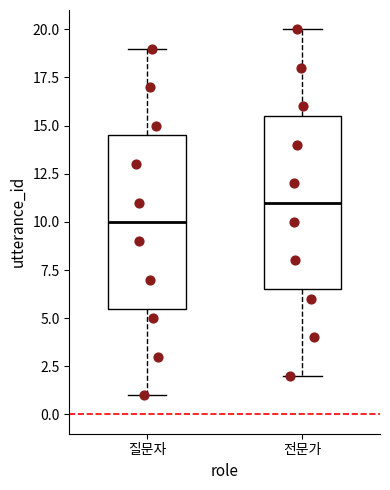

Reading left to right, read every box against the y-axis: the position of its median line, the range the box covers, and the ends of its whiskers. The values are not printed on the chart, so give them approximately, as read against the axis.

질문자: median 10.0, box 5.5 to 14.5, whiskers 1.0 to 19.0
전문가: median 11.0, box 6.5 to 15.5, whiskers 2.0 to 20.0